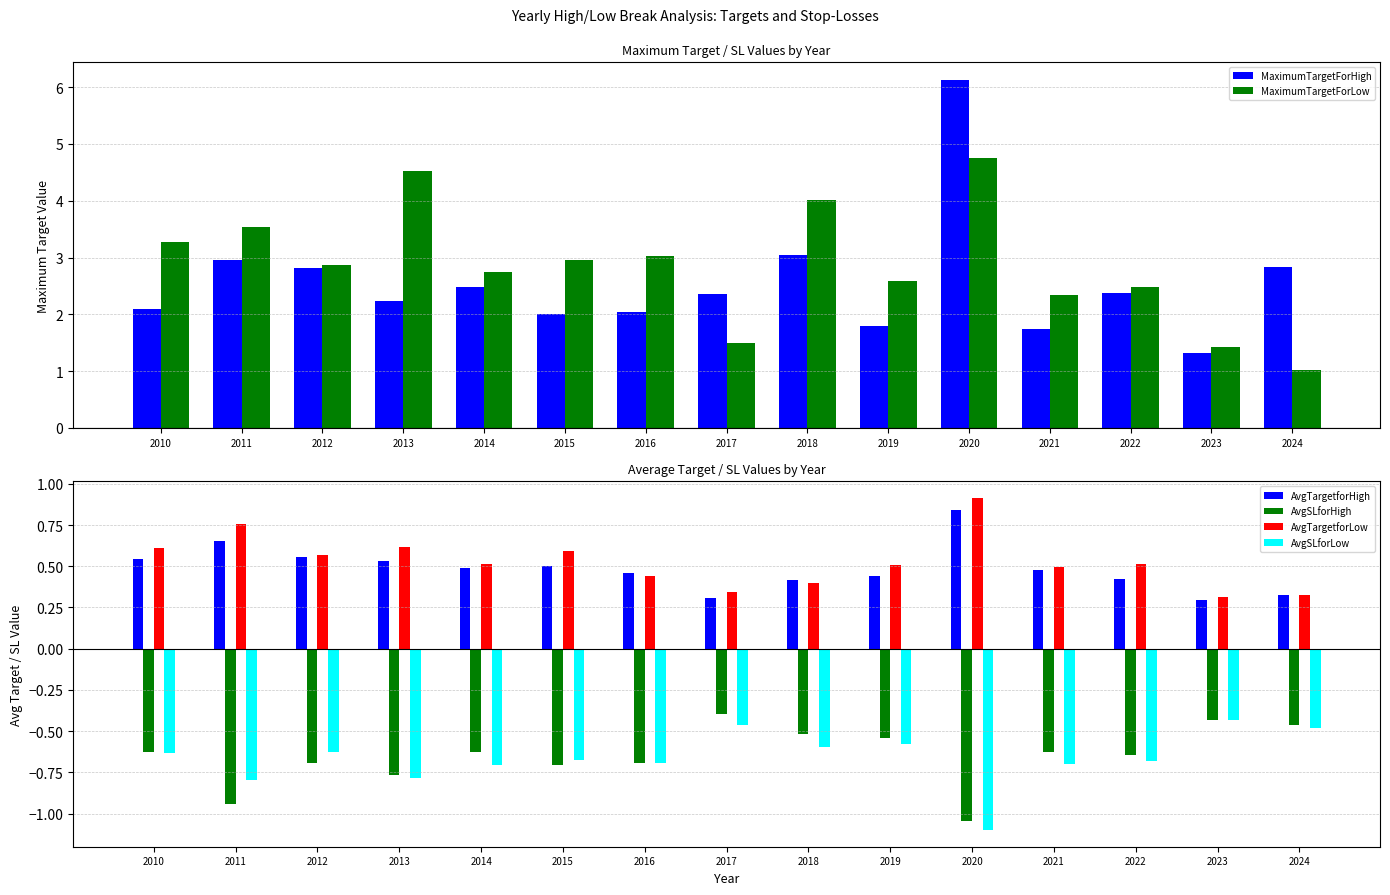

How many bars are there in each group?

6